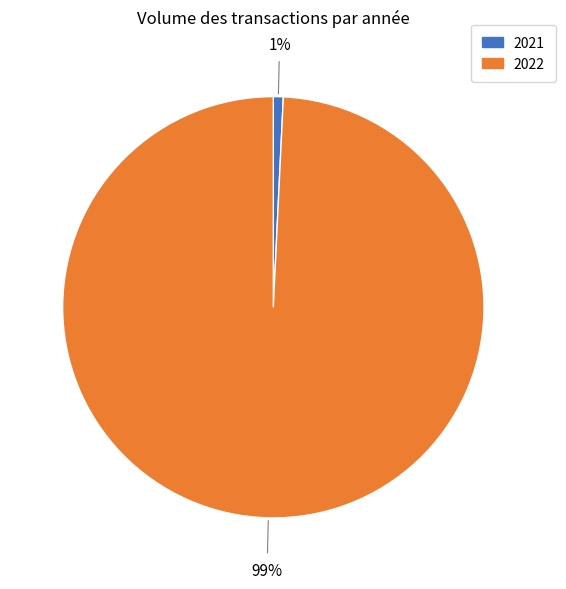

Is there any slice that represents more than half of the pie?

Yes